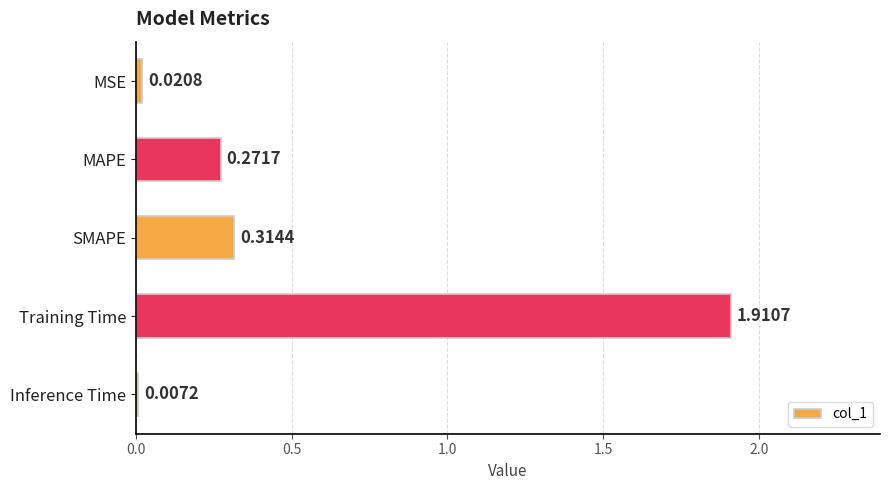

Does the chart contain any negative values?

No